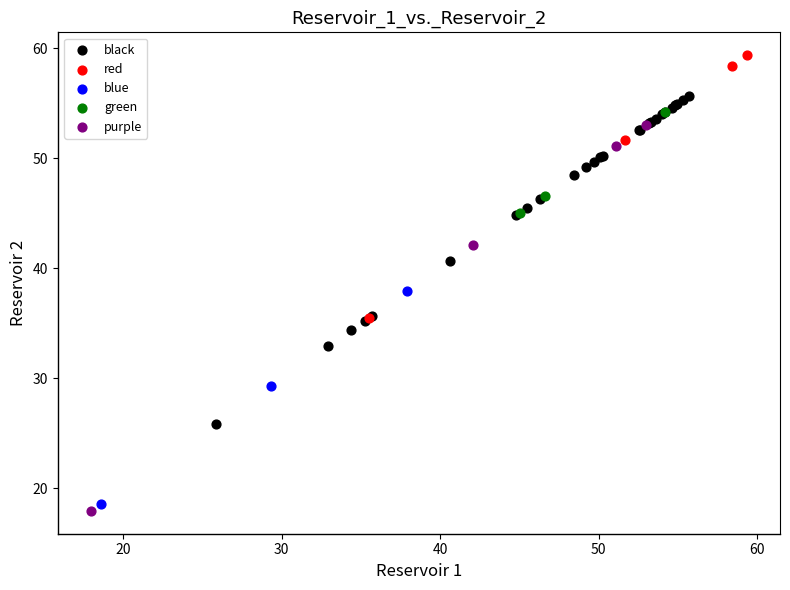

Which series has the largest Y range (max minus min)?

purple